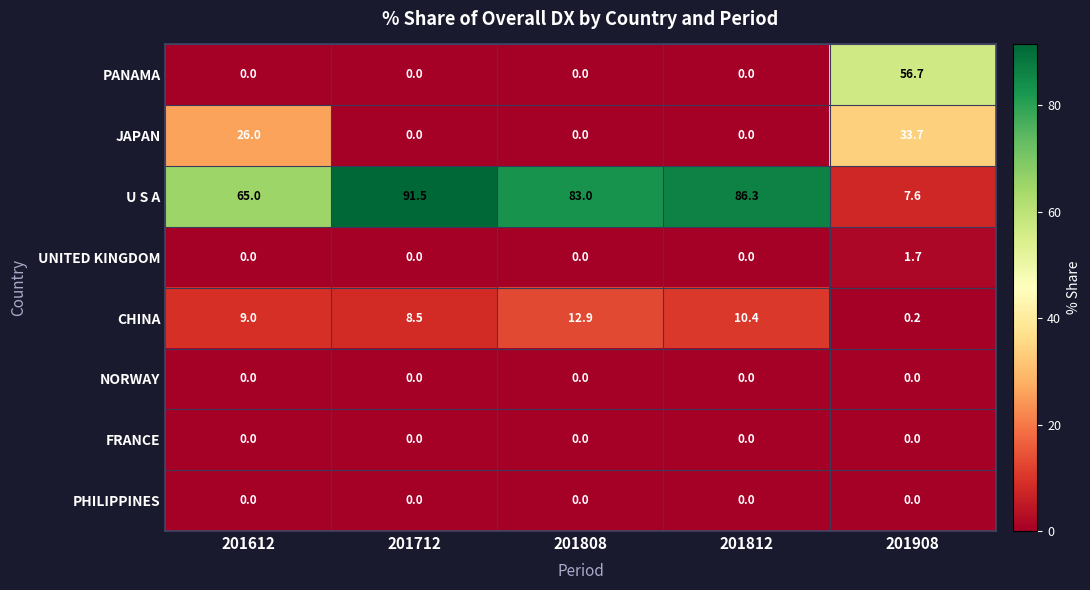

Is the value of PHILIPPINES at 201908 greater than the value of UNITED KINGDOM at 201908?

No